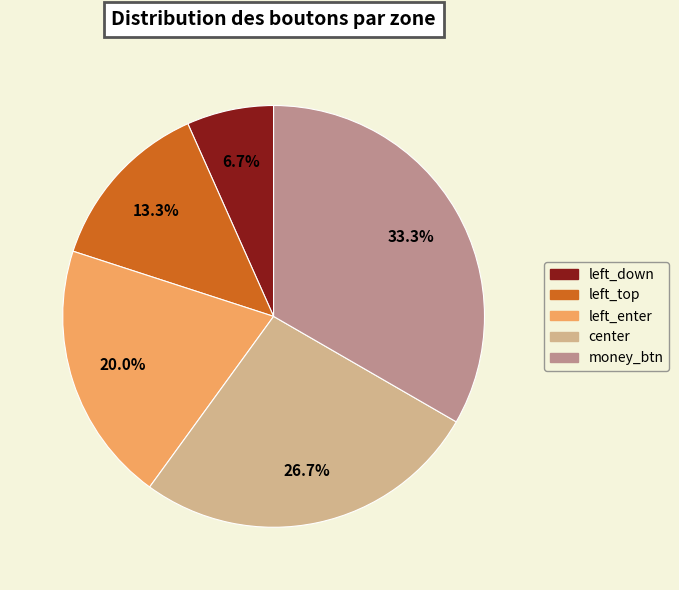

Does center account for over 50% of the chart?

No